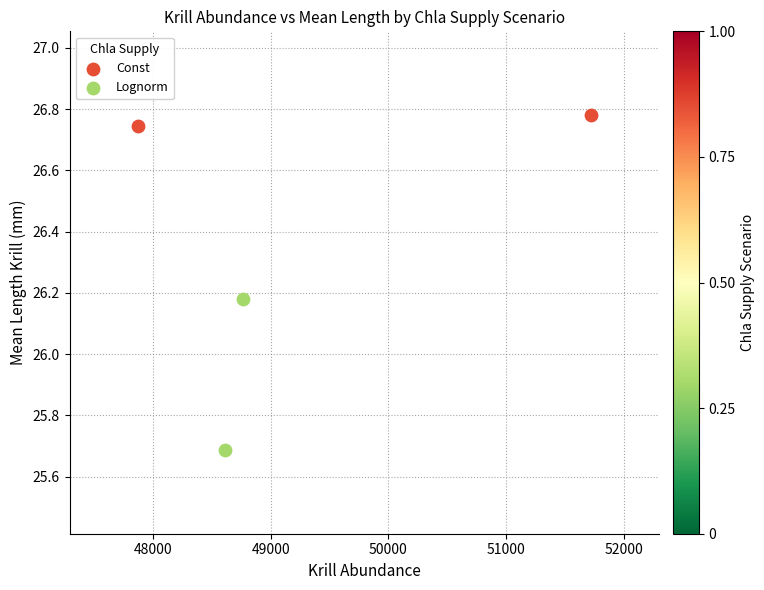

Which series contains the highest Y value?

Const